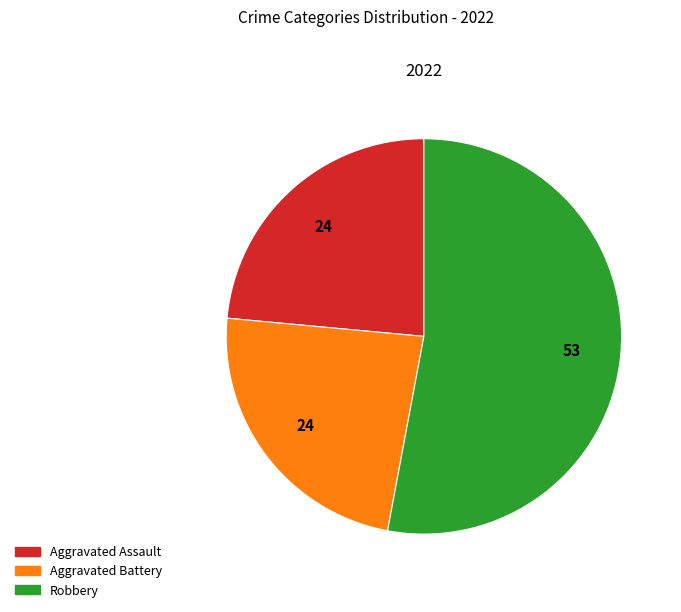

How many segments does this pie chart have?

3